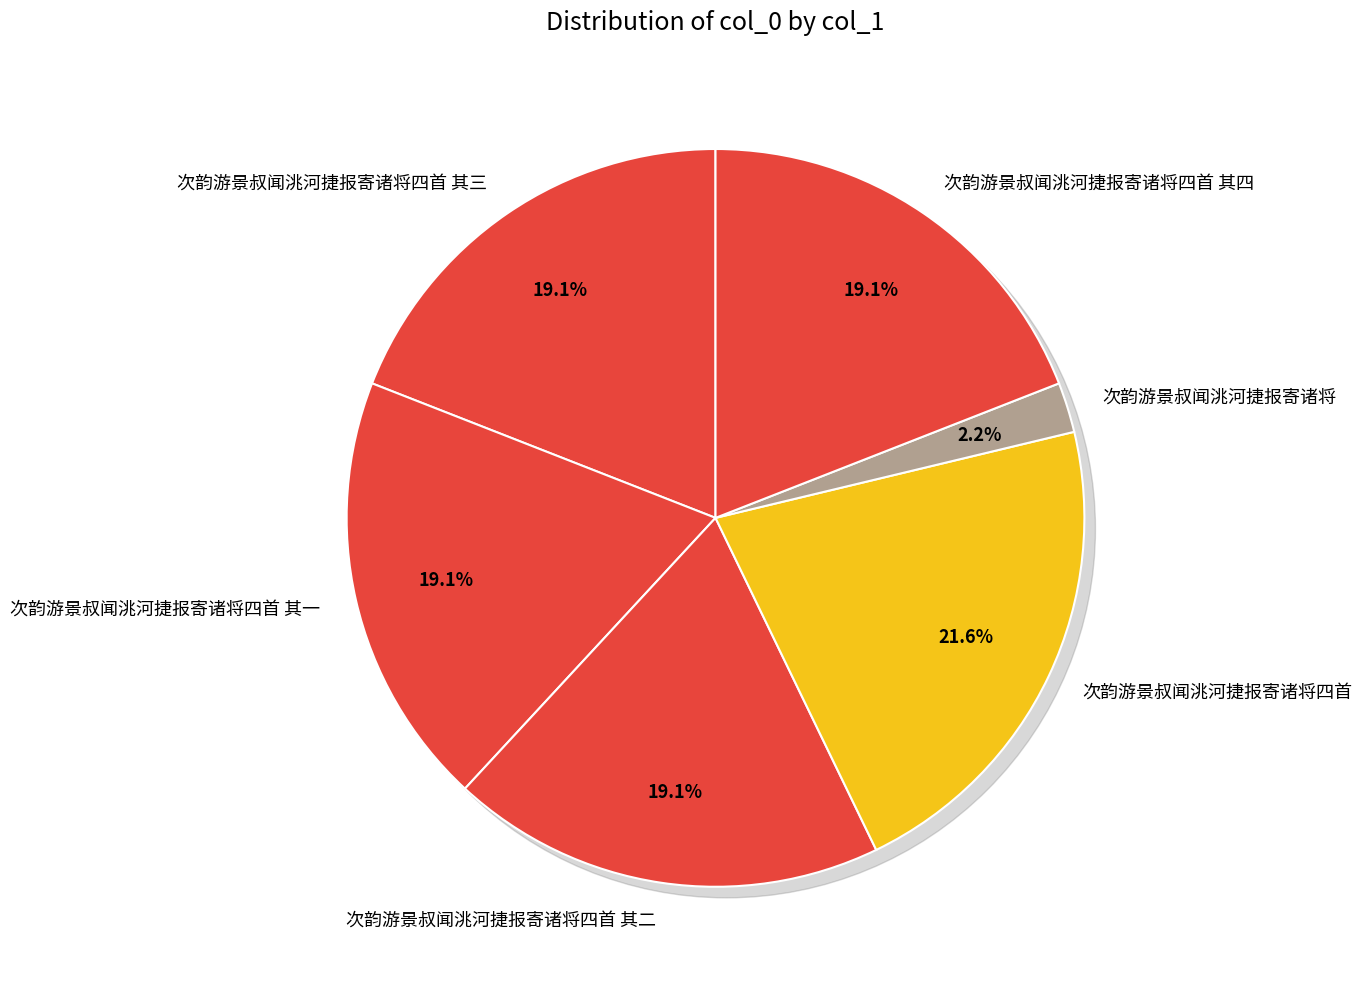

Count the number of slices in the pie.

6